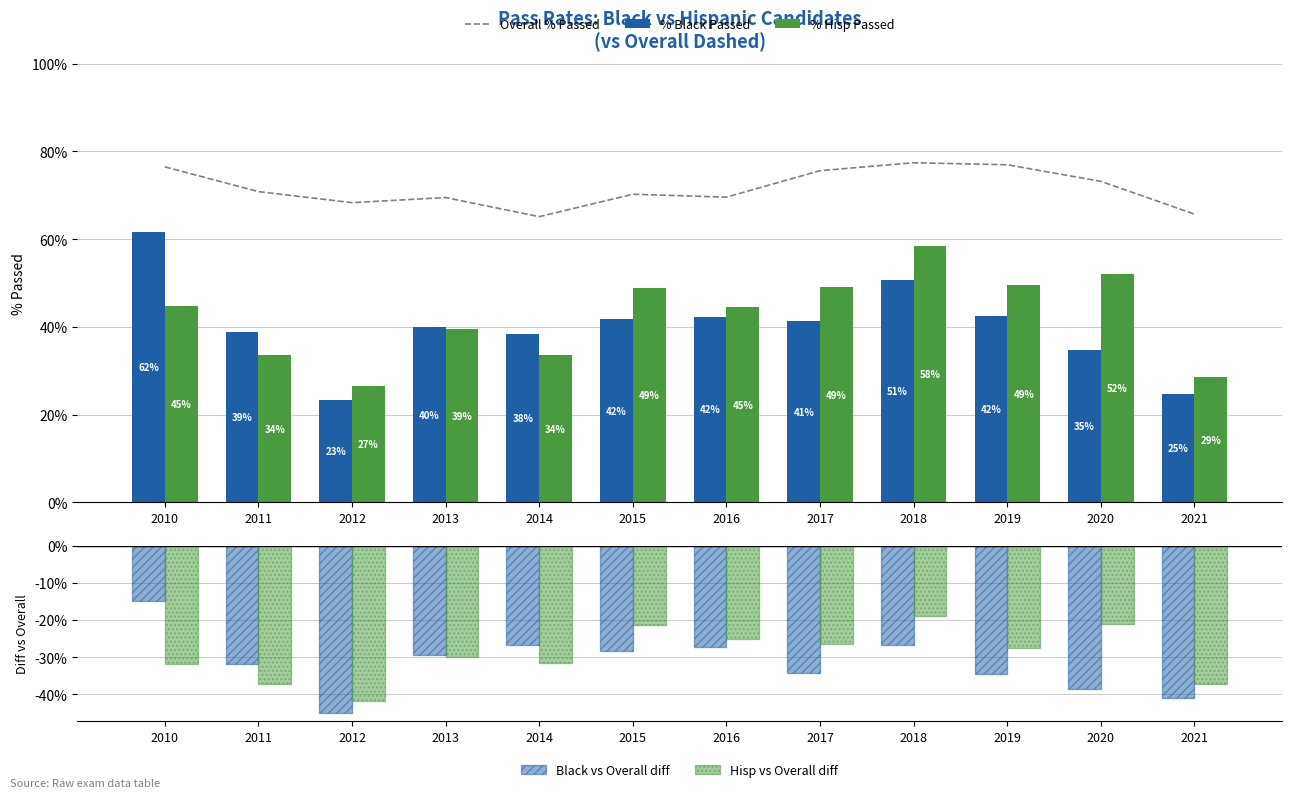

What is the total value across all series at 2021?

41.1